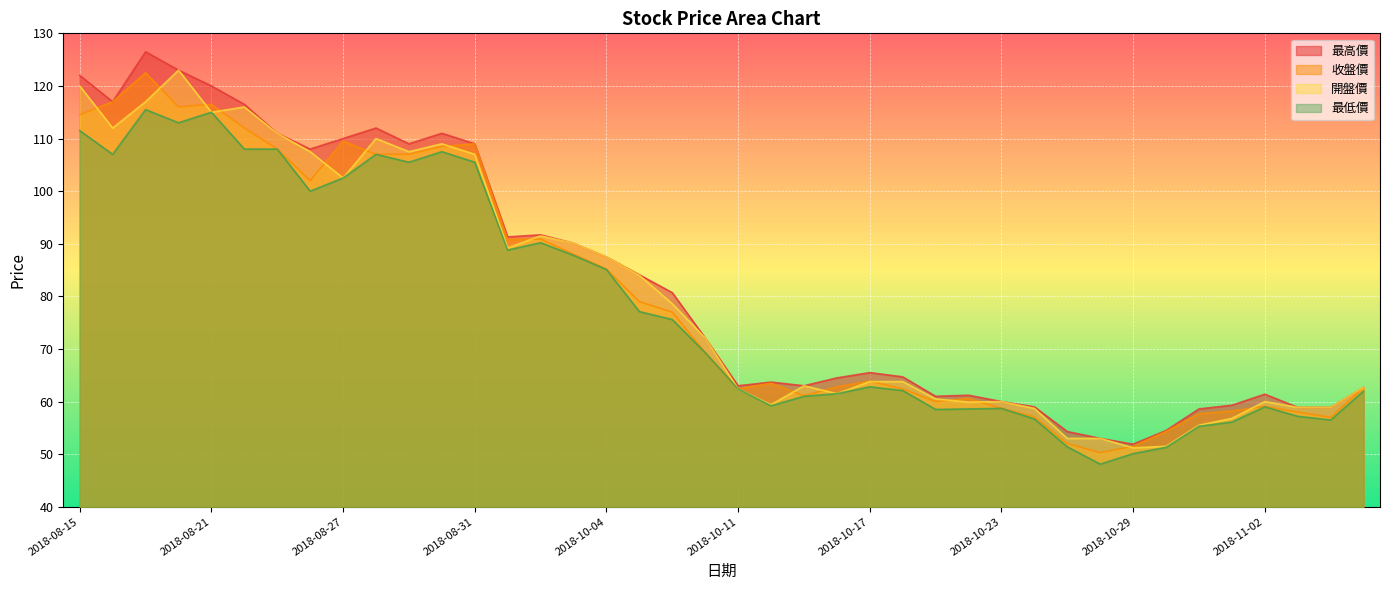

The 開盤價 series shows 16.8 at 2018-10-17. True or false?

False